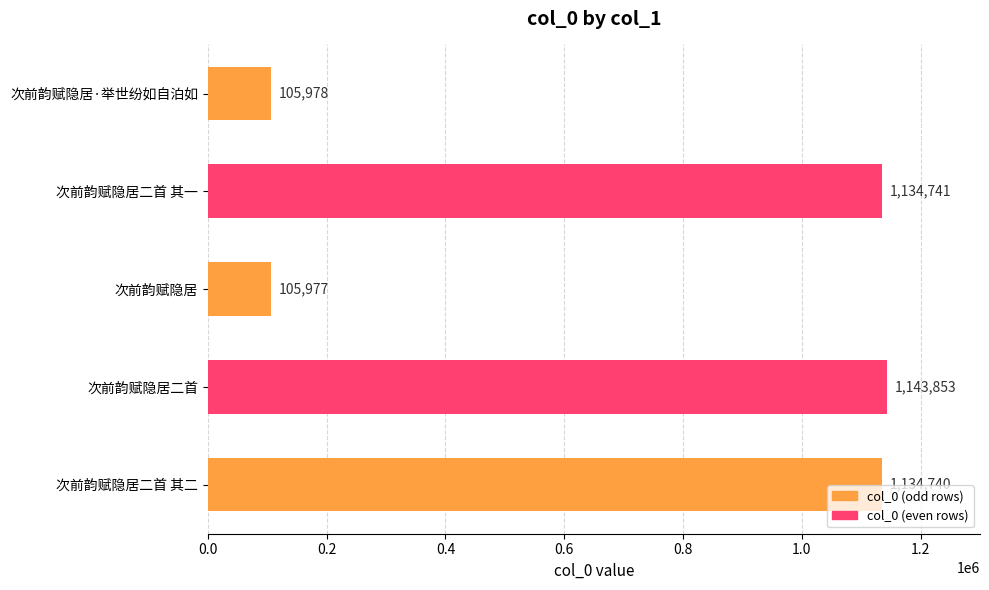

Rank the categories by value from highest to lowest.

次前韵赋隐居二首, 次前韵赋隐居二首 其一, 次前韵赋隐居二首 其二, 次前韵赋隐居·举世纷如自泊如, 次前韵赋隐居